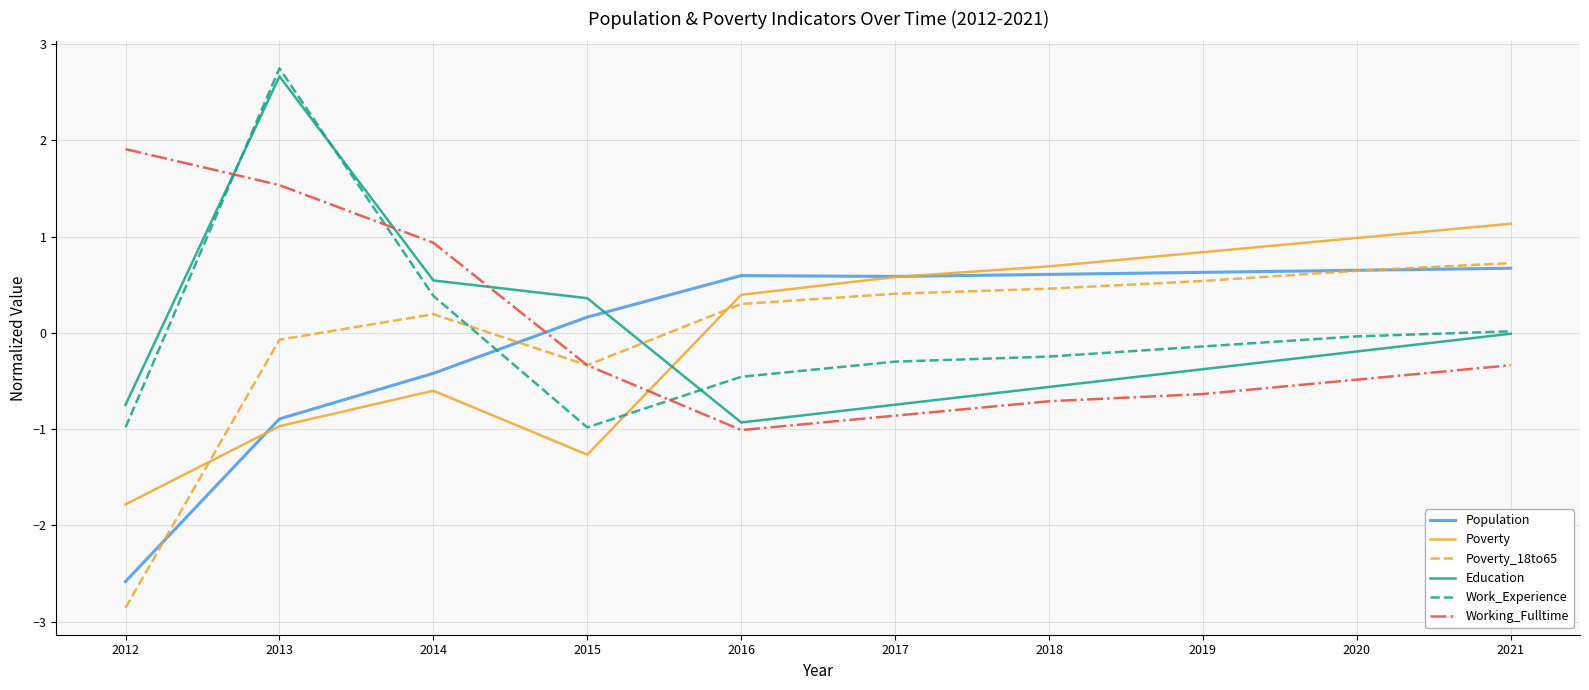

How many interior local valleys does the Education series have?

1